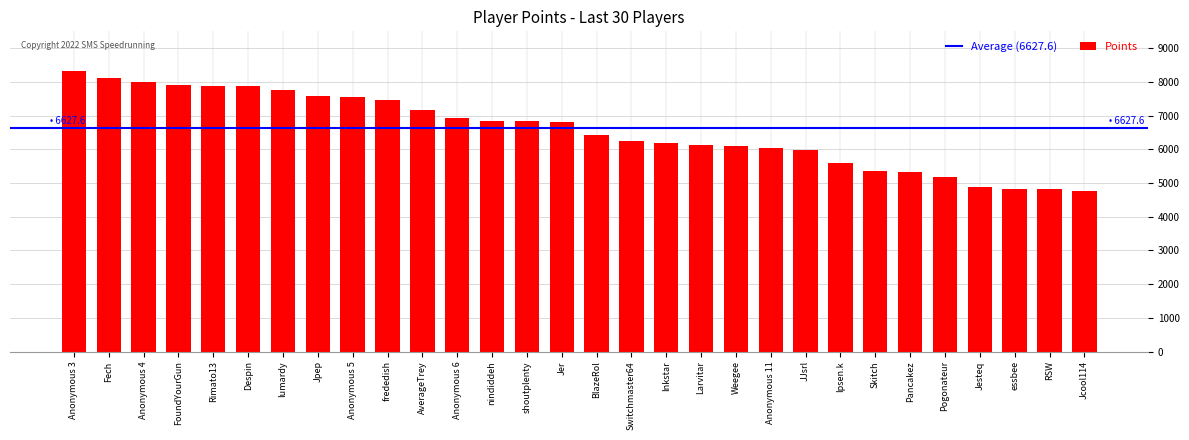

How many bars are there in total?

30